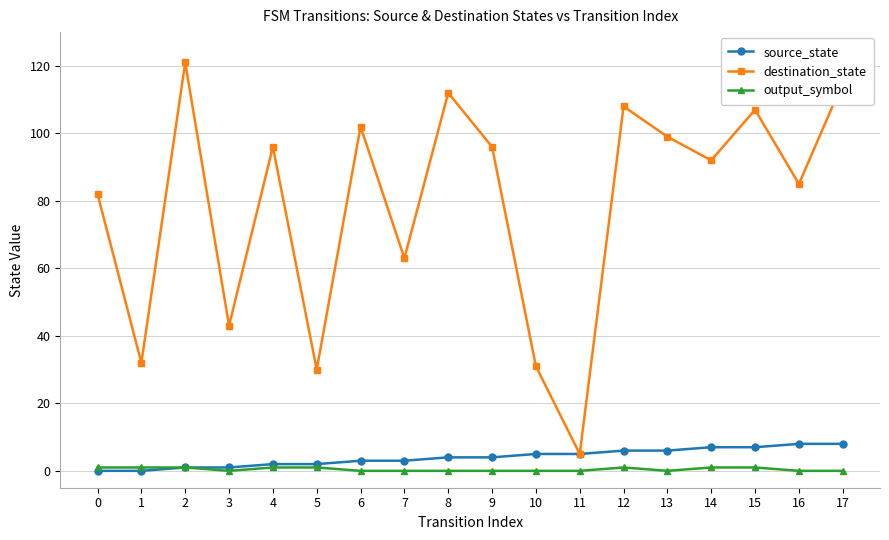

Does the chart have visible grid lines?

Yes